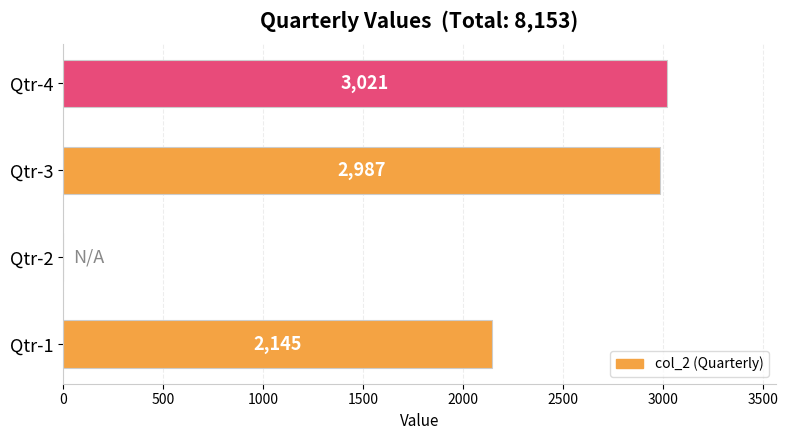

What is the approximate value at Qtr-3, to the nearest 50?

3000